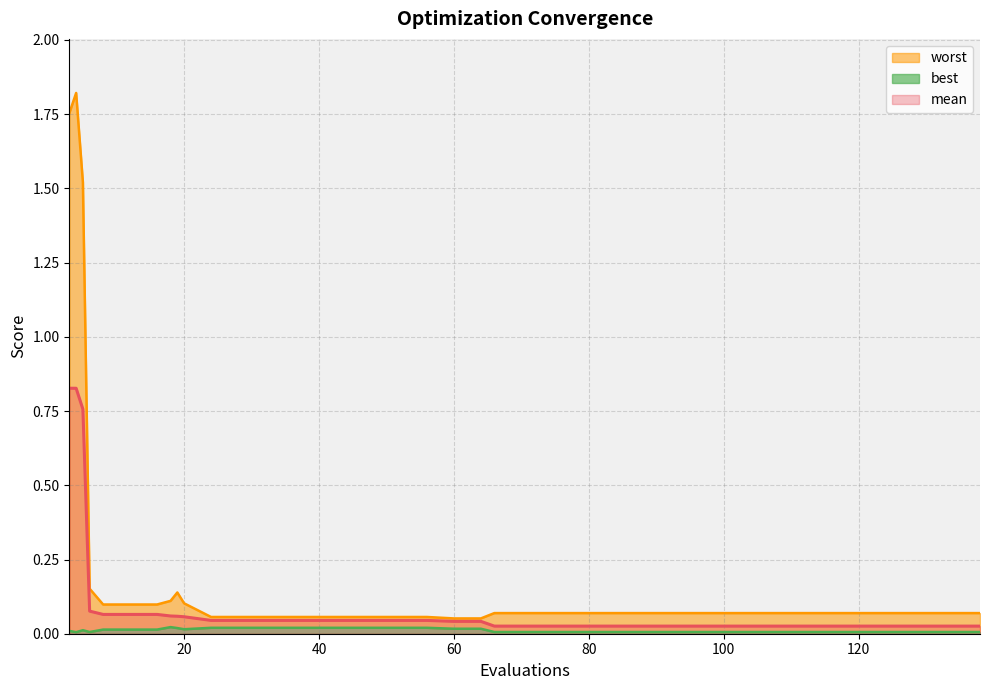

Does the chart display data point markers on the line(s)?

No